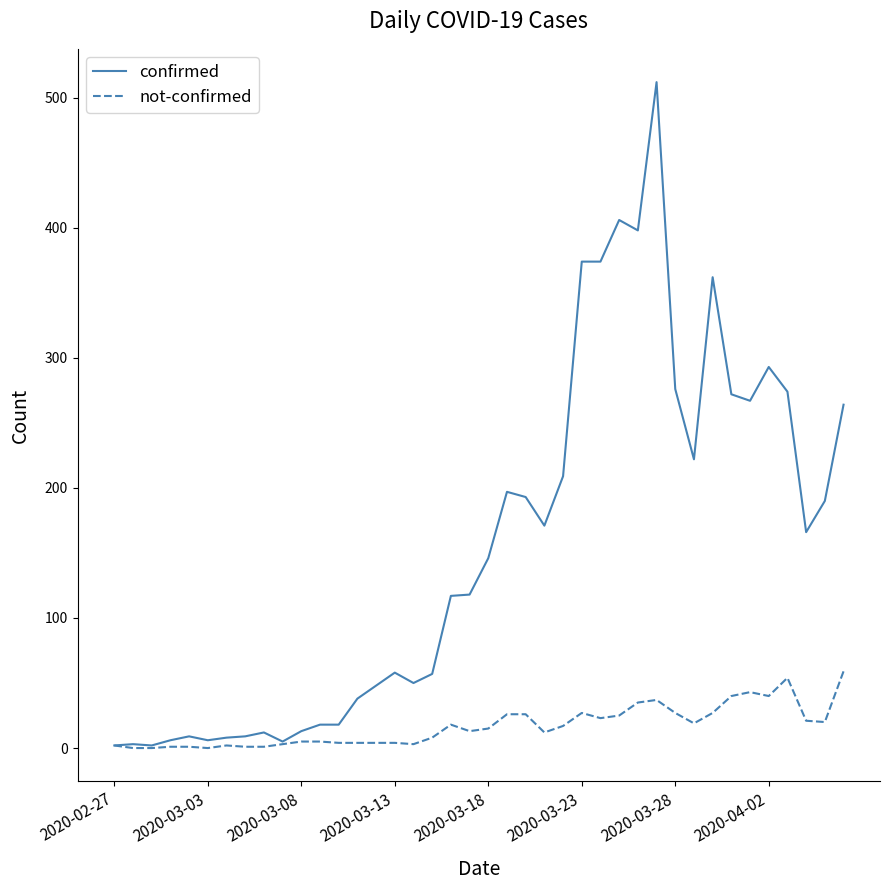

List the series in order of their peak value, lowest first.

not-confirmed, confirmed